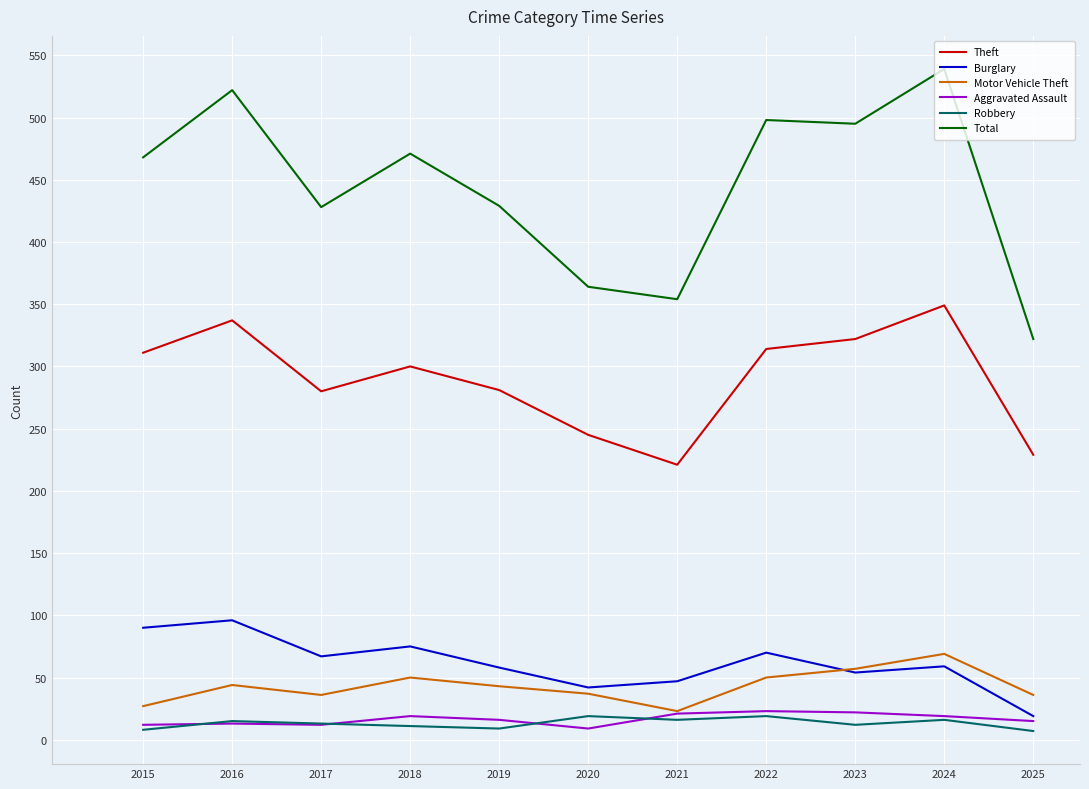

How many interior local valleys does the Motor Vehicle Theft series have?

2